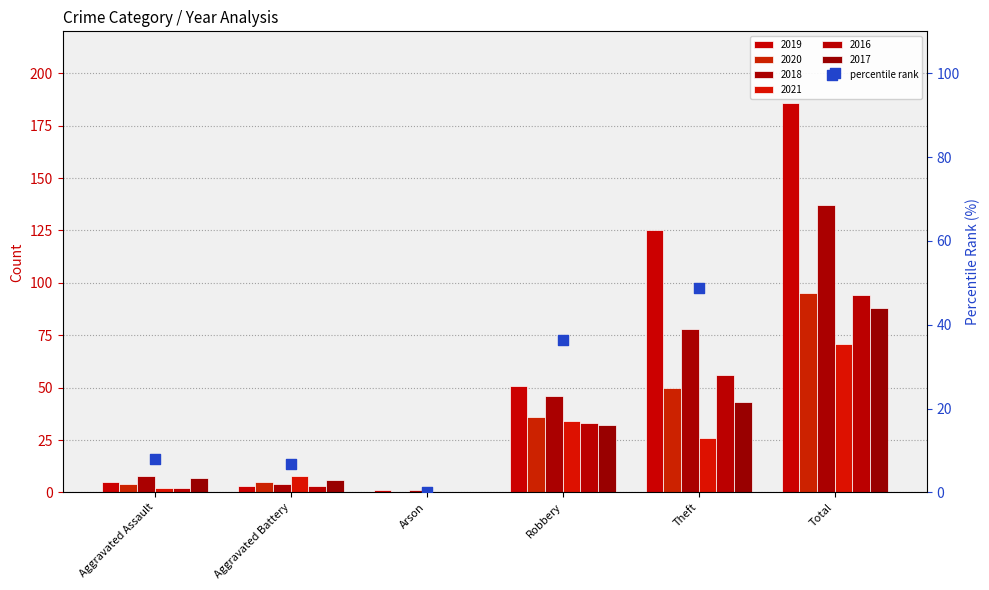

Between Arson and Total, which is larger?

Total